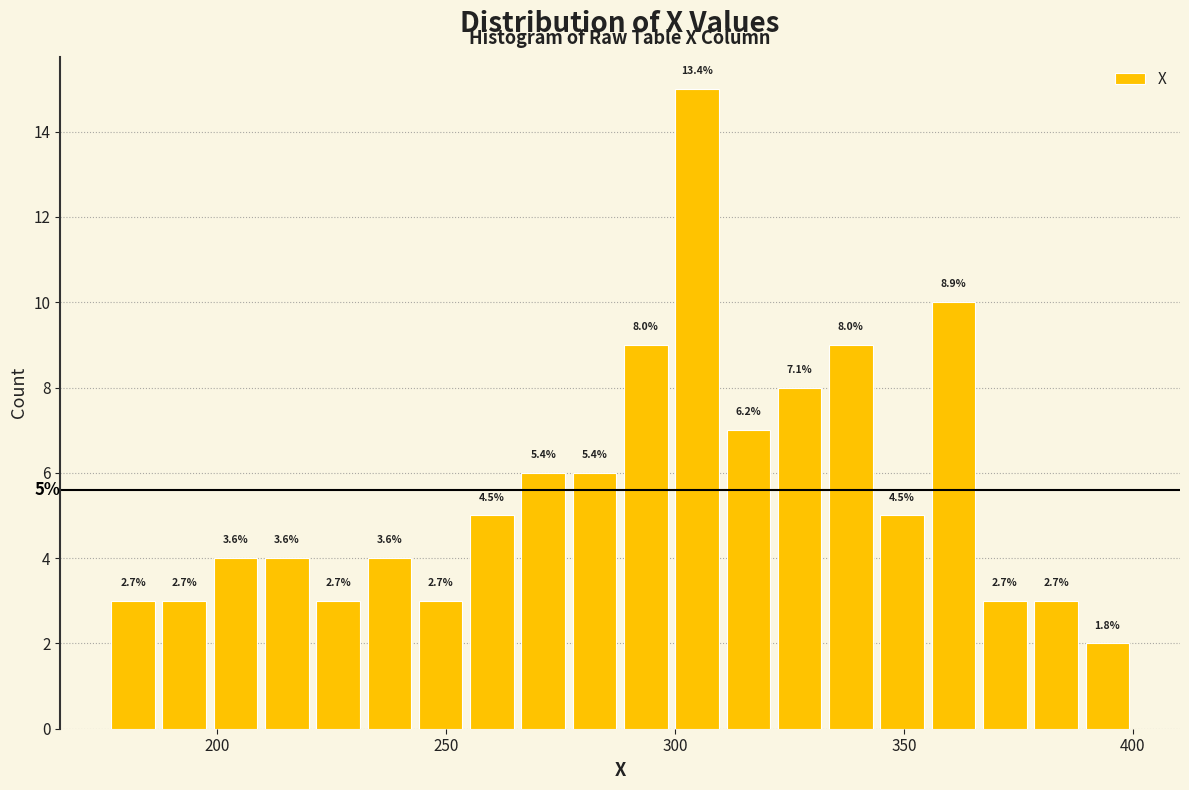

Read against the x-axis, roughly where is the centre of the tallest bar?

305